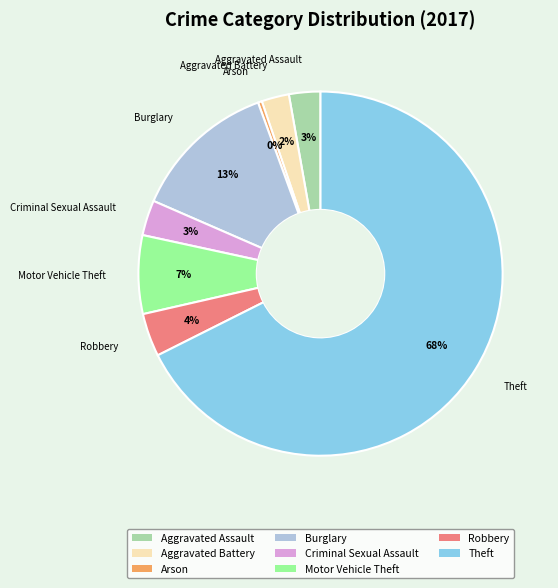

Approximately how many times larger is the value at Burglary compared to Arson?

37.0